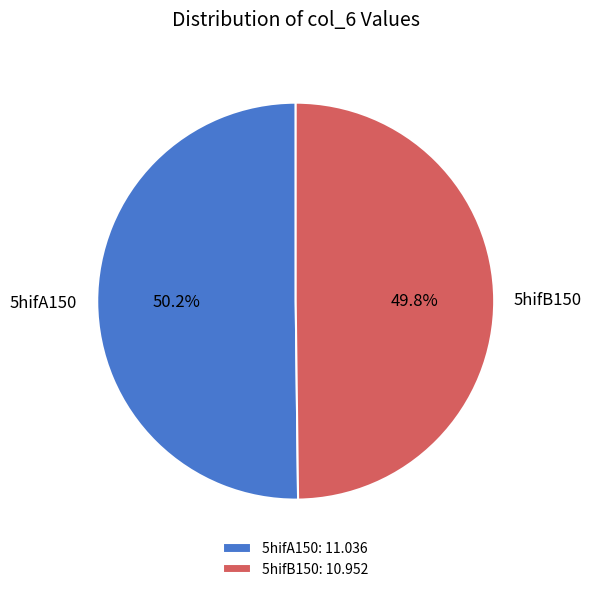

Is there any slice that represents more than half of the pie?

Yes